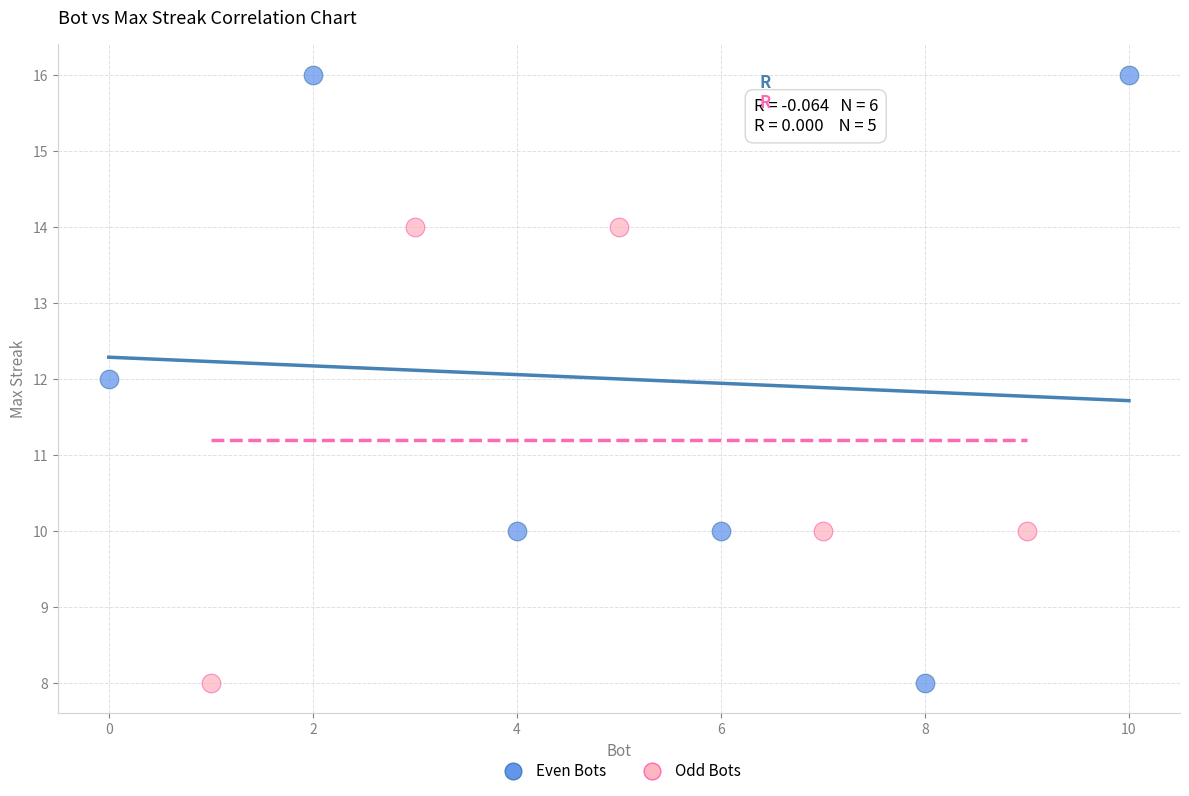

Which series contains the highest Y value?

Even Bots